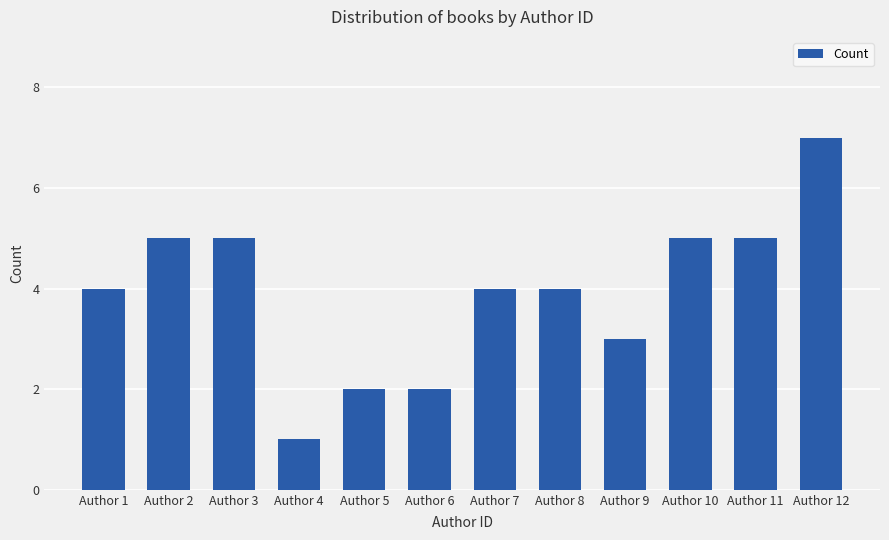

Are the bars horizontal?

No